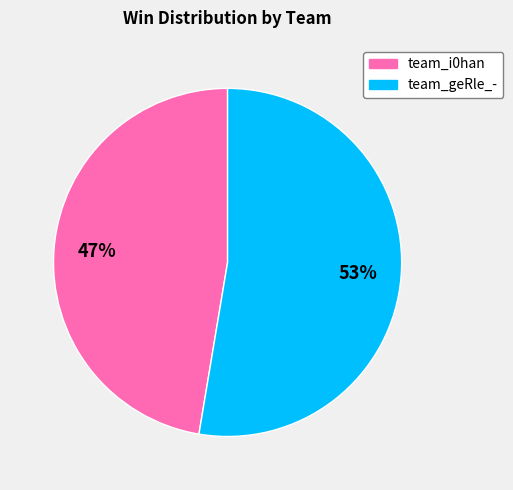

Rank the categories by value from highest to lowest.

team_geRle_-, team_i0han